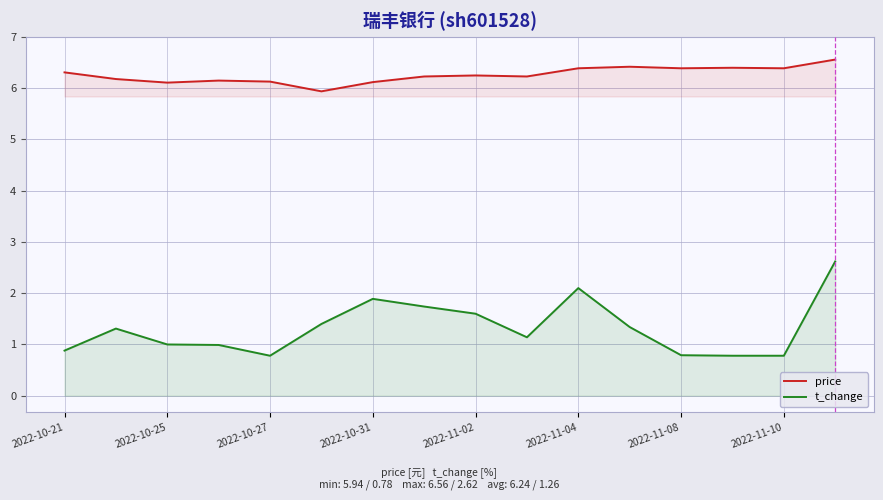

What is the lowest value of the t_change series?

0.8